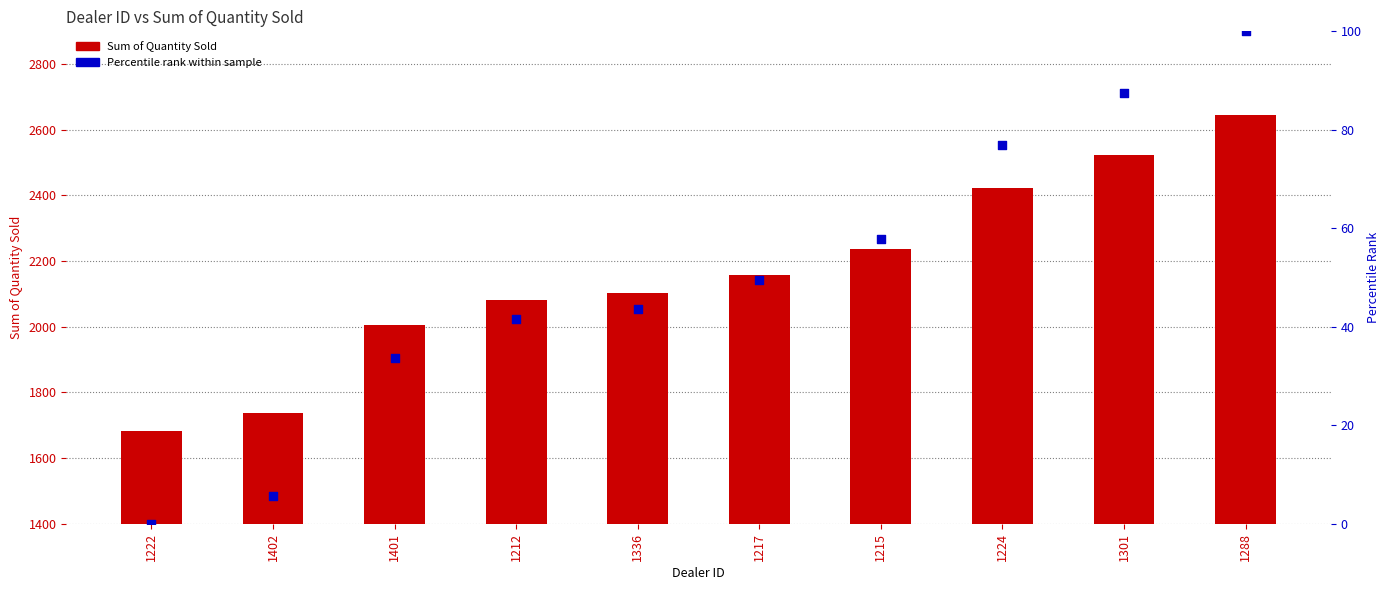

Which series has the widest spread of Y values?

Sum of Quantity Sold